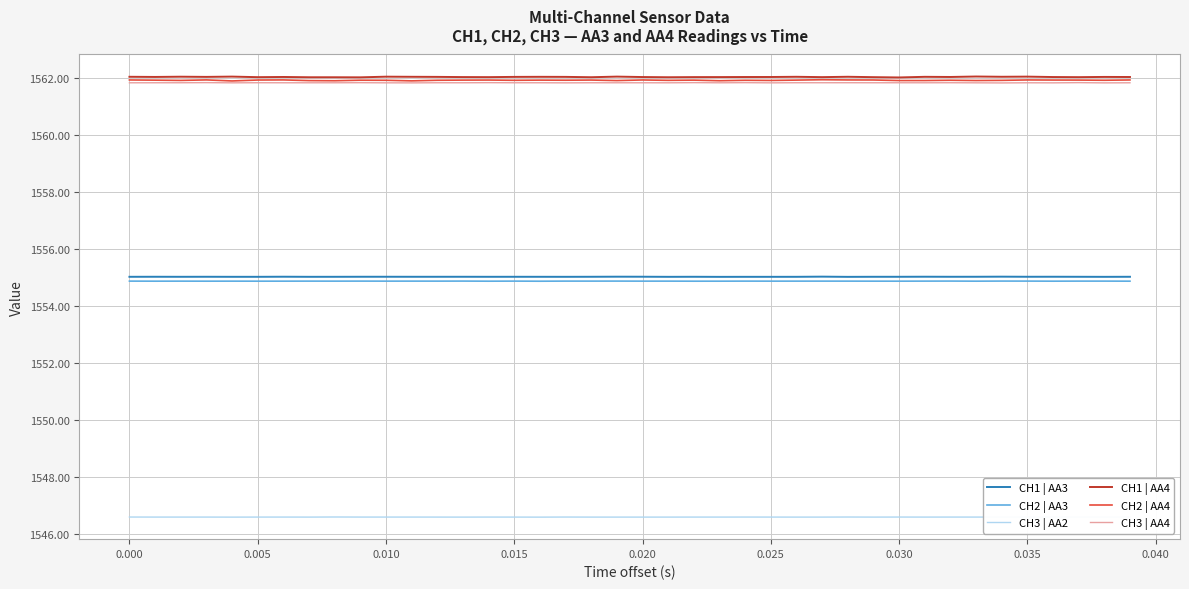

True or false: CH3 | AA2 and CH2 | AA3 intersect in this chart.

False